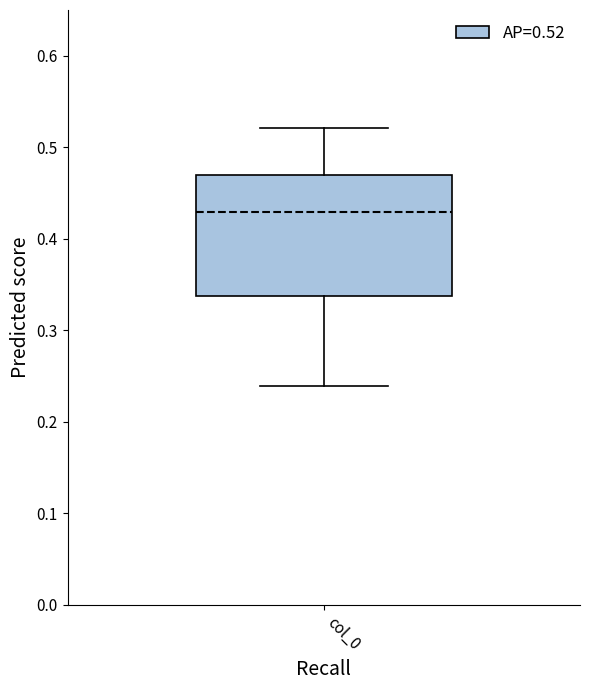

Where does the median line of the box for col_0 sit on the y-axis? The values are not printed on the chart, so give them approximately, as read against the axis.

0.43